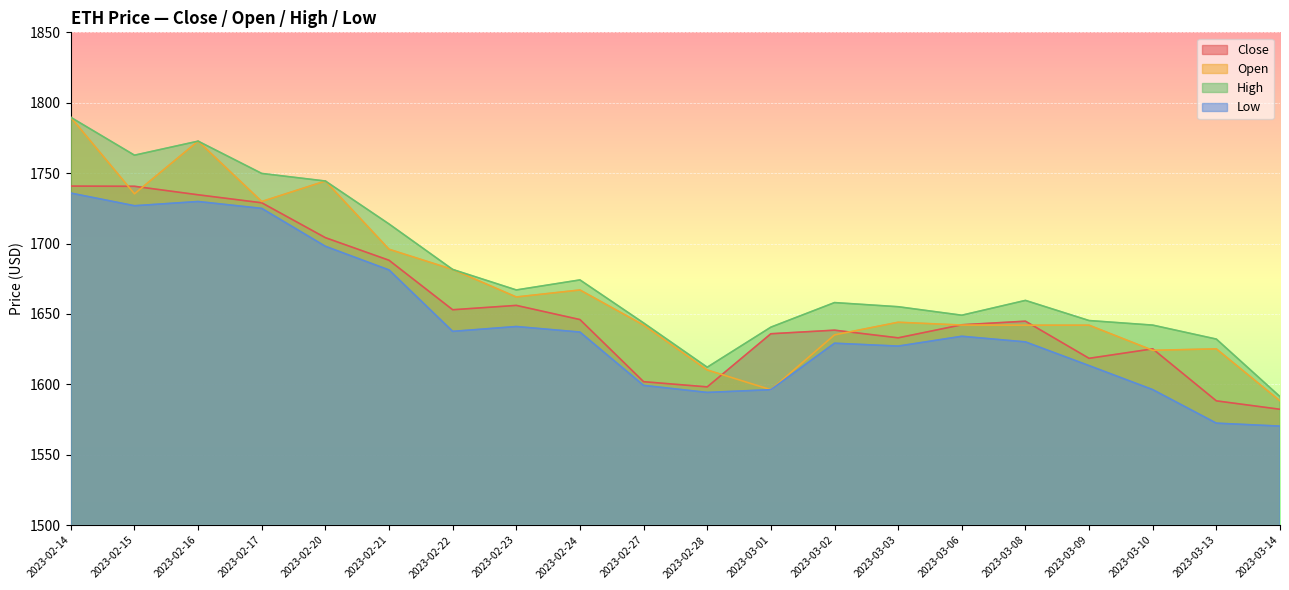

What is the spread (max minus min) of values at 2023-02-17?

24.8